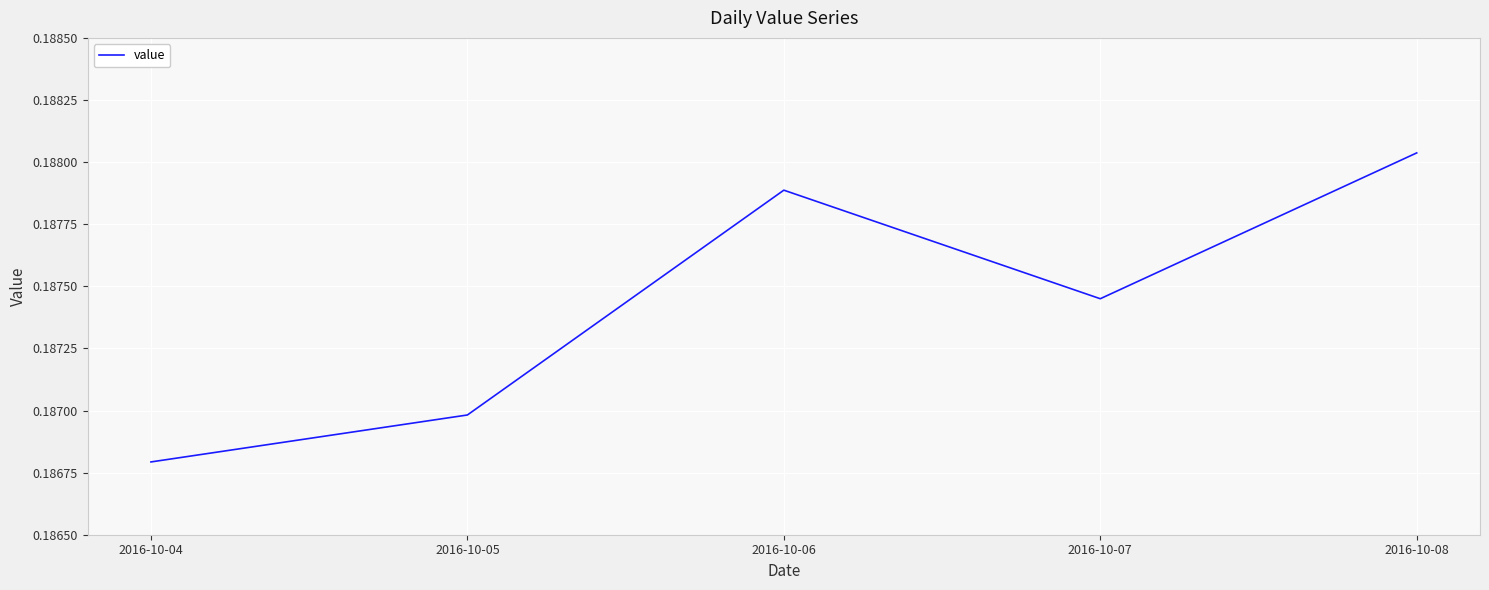

Which has a higher value, 2016-10-08 or 2016-10-06?

2016-10-08